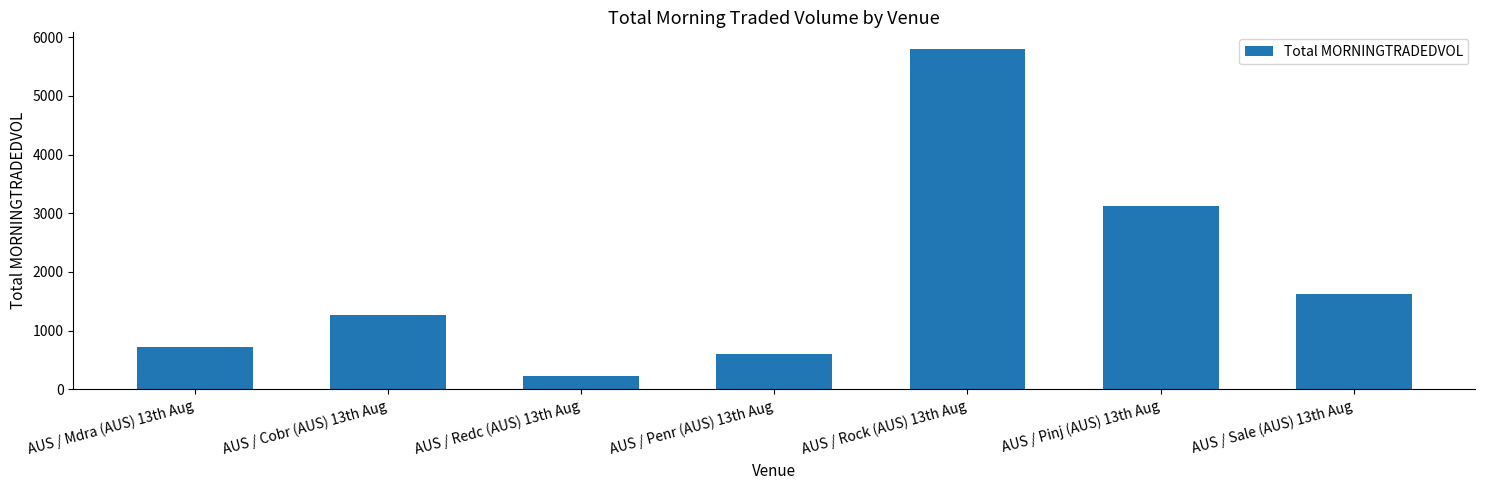

Count the number of values greater than 1270.

4